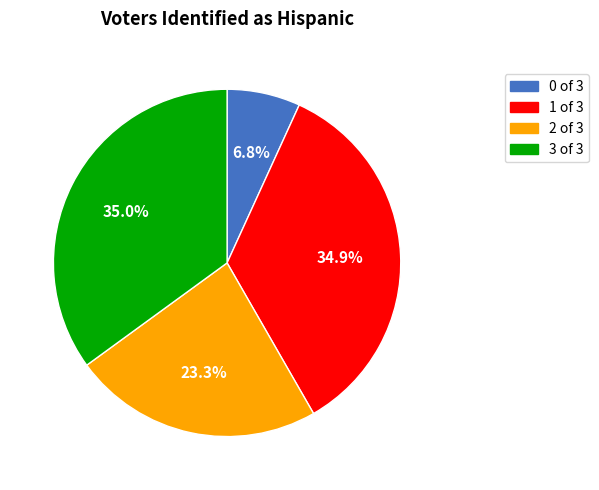

What is the total percentage of 3 of 3 and 2 of 3?

58.3%